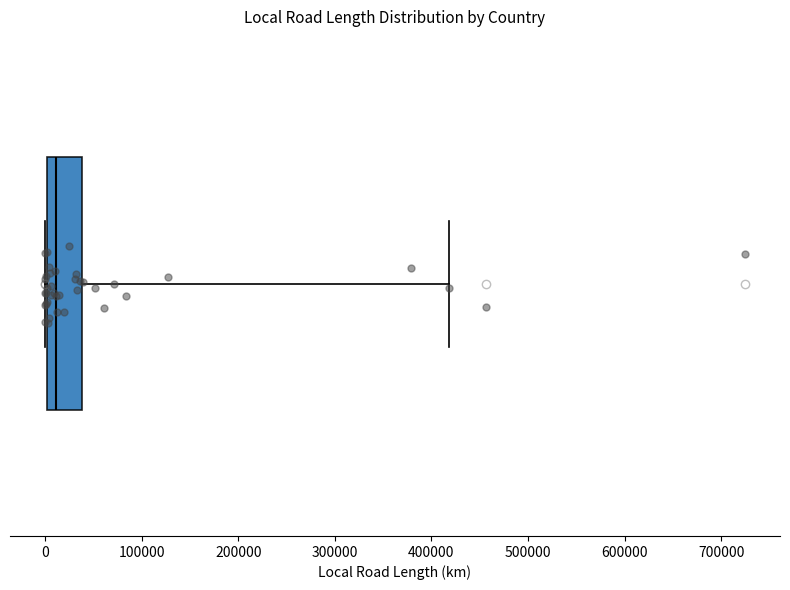

Where is the right edge of the box on the x-axis? The values are not printed on the chart, so give them approximately, as read against the axis.

40000